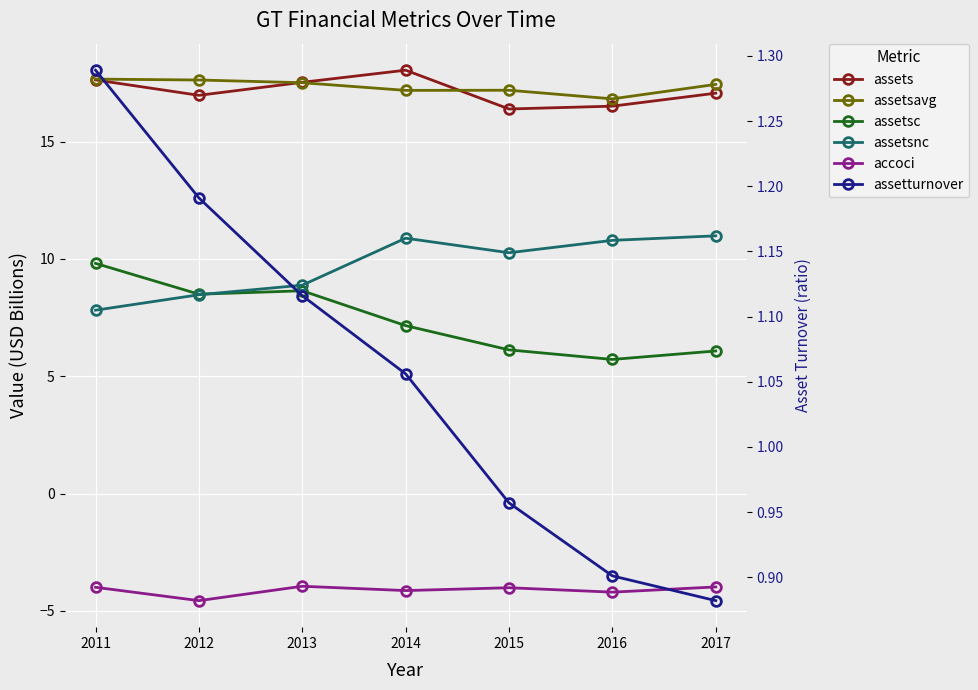

Reading left to right, transcribe all the data shown in this chart.

assets: 2011=17.6	2012=17.0	2013=17.5	2014=18.0	2015=16.4	2016=16.5	2017=17.1
assetsavg: 2011=17.7	2012=17.6	2013=17.5	2014=17.2	2015=17.2	2016=16.8	2017=17.4
assetsc: 2011=9.8	2012=8.5	2013=8.6	2014=7.2	2015=6.1	2016=5.7	2017=6.1
assetsnc: 2011=7.8	2012=8.5	2013=8.9	2014=10.9	2015=10.3	2016=10.8	2017=11.0
accoci: 2011=-4.0	2012=-4.6	2013=-3.9	2014=-4.1	2015=-4.0	2016=-4.2	2017=-4.0
assetturnover: 2011=1.3	2012=1.2	2013=1.1	2014=1.1	2015=1.0	2016=0.9	2017=0.9